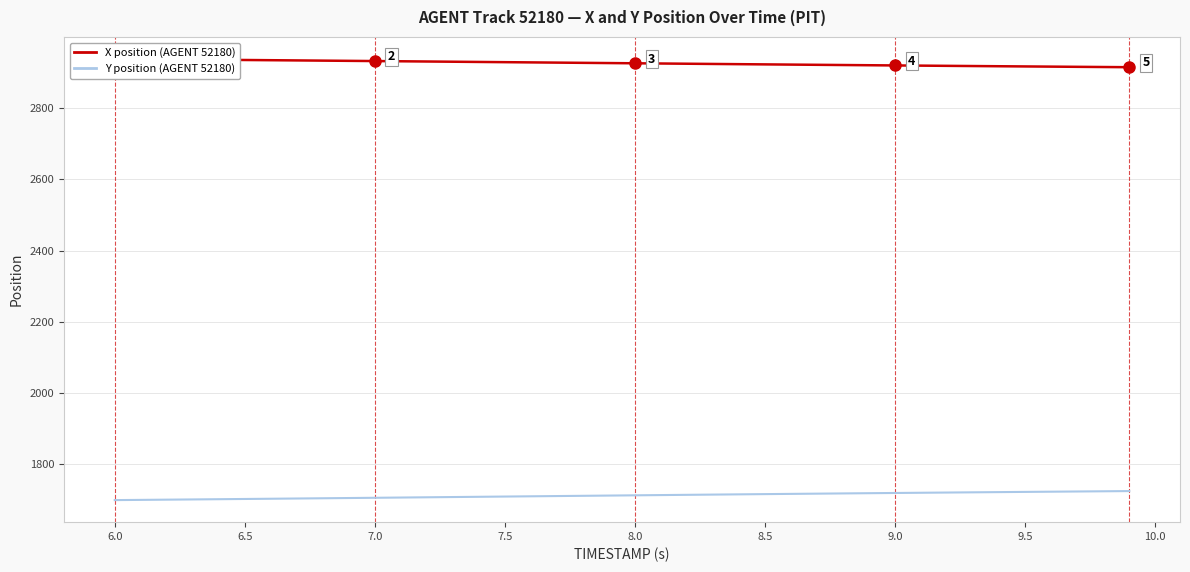

Between 9.0 and 7.5, which is larger?

7.5